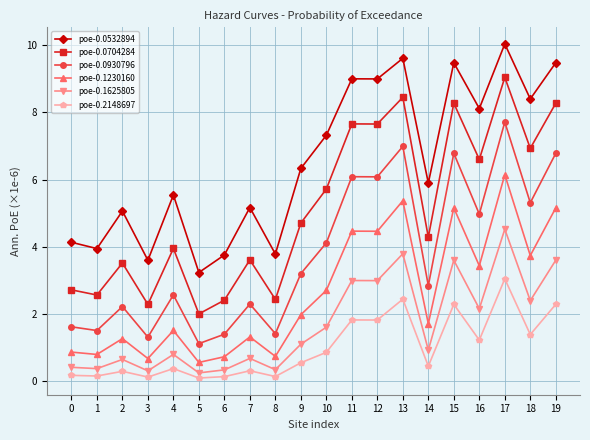

Is the value of poe-0.0930796 at 11 greater than the value of poe-0.1230160 at 4?

Yes